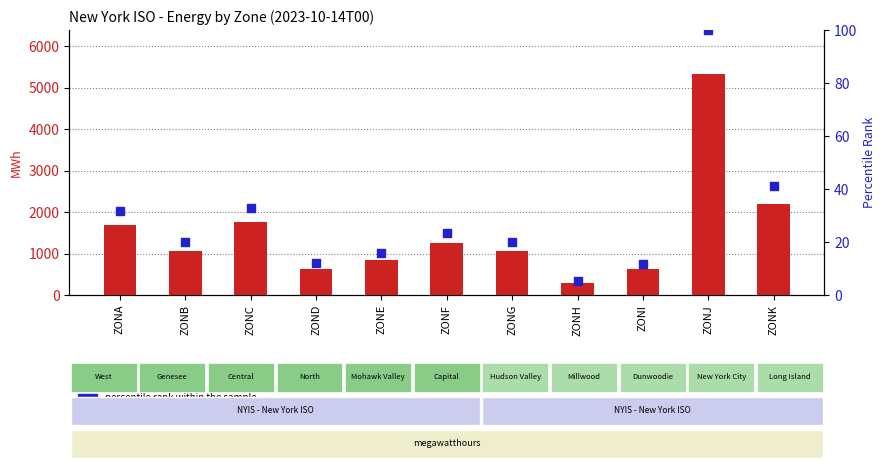

What is the total value across all series at ZONI?

635.7